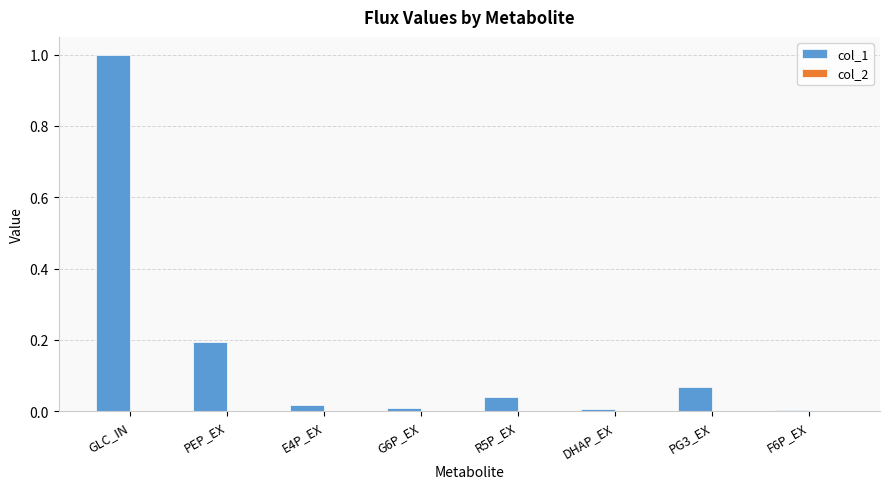

Are the bars horizontal?

No